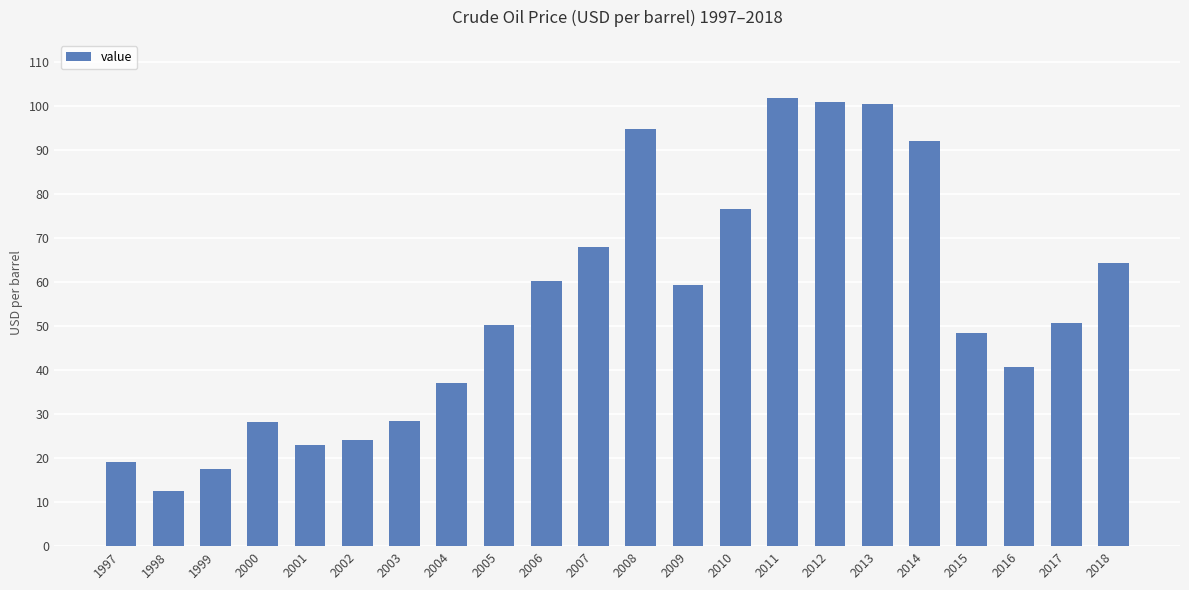

Is it true that the value at 1999 is 17.5?

True